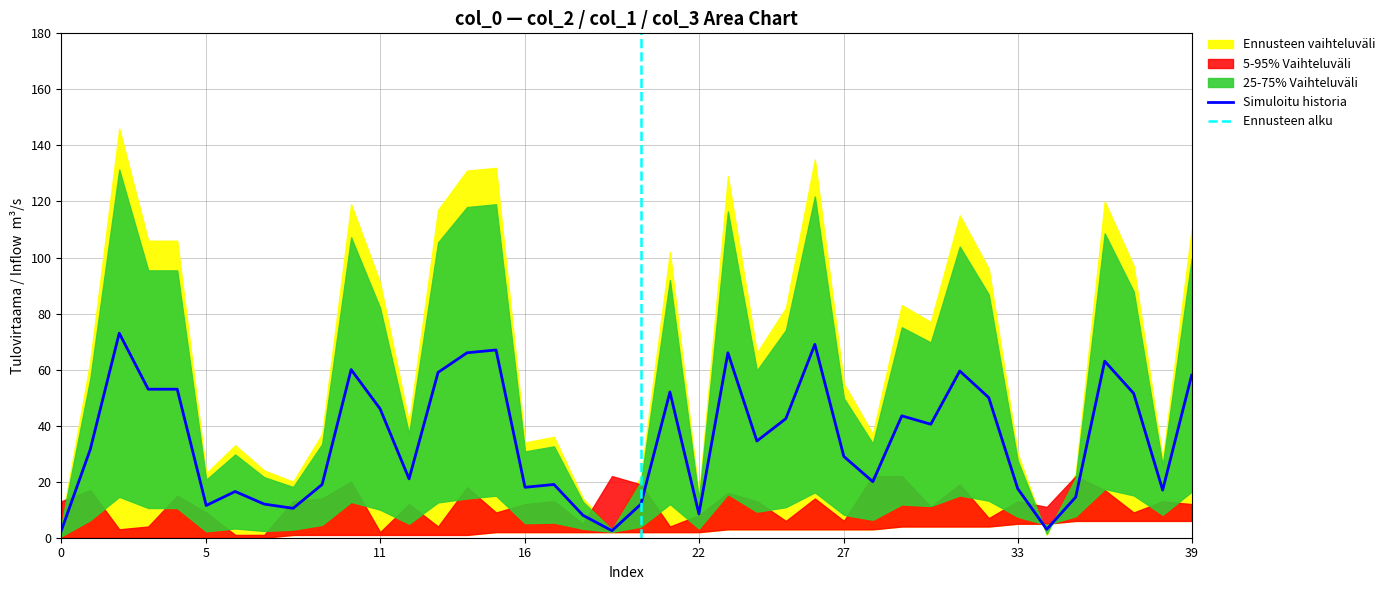

Between which two adjacent categories do col_3 and col_2 first intersect?

0 and 1